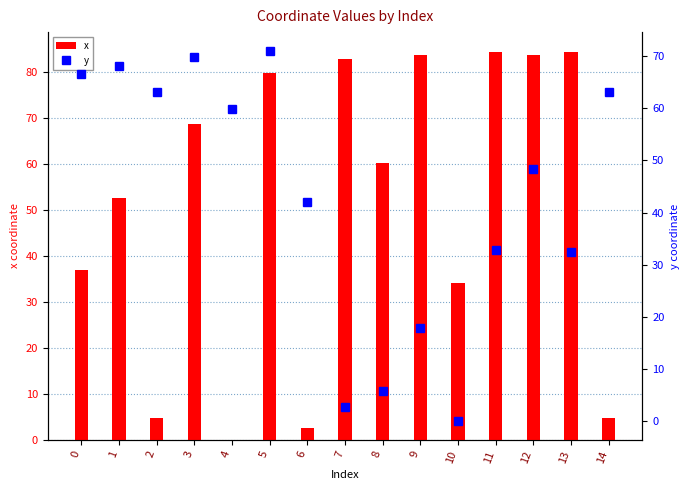

Are the bars horizontal?

No